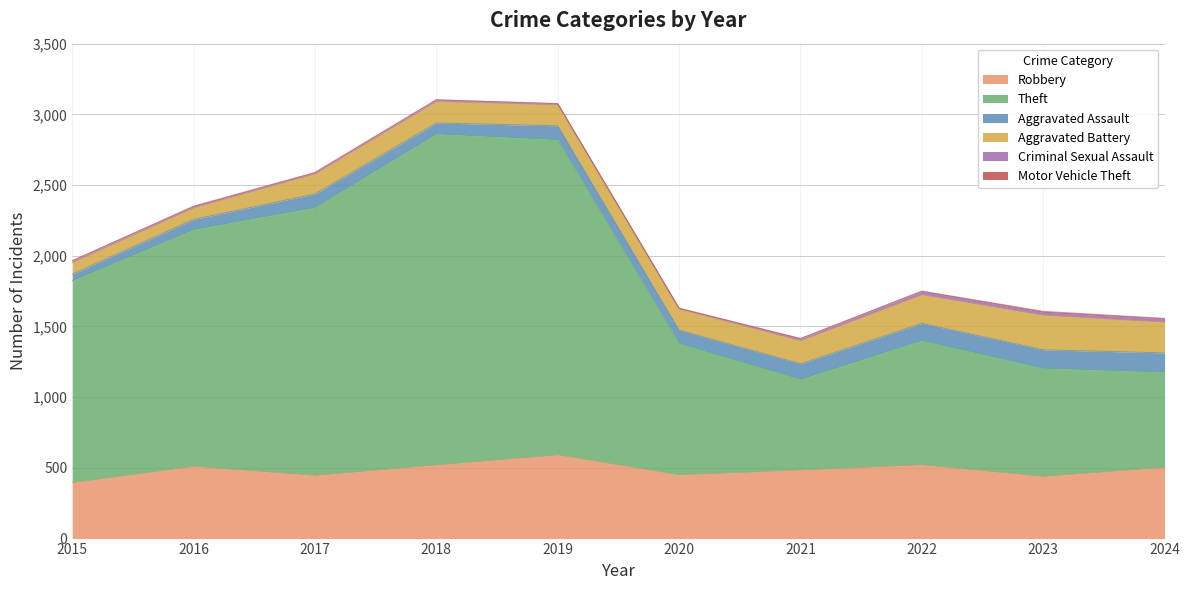

At which label is Aggravated Battery closest to 163?

2021